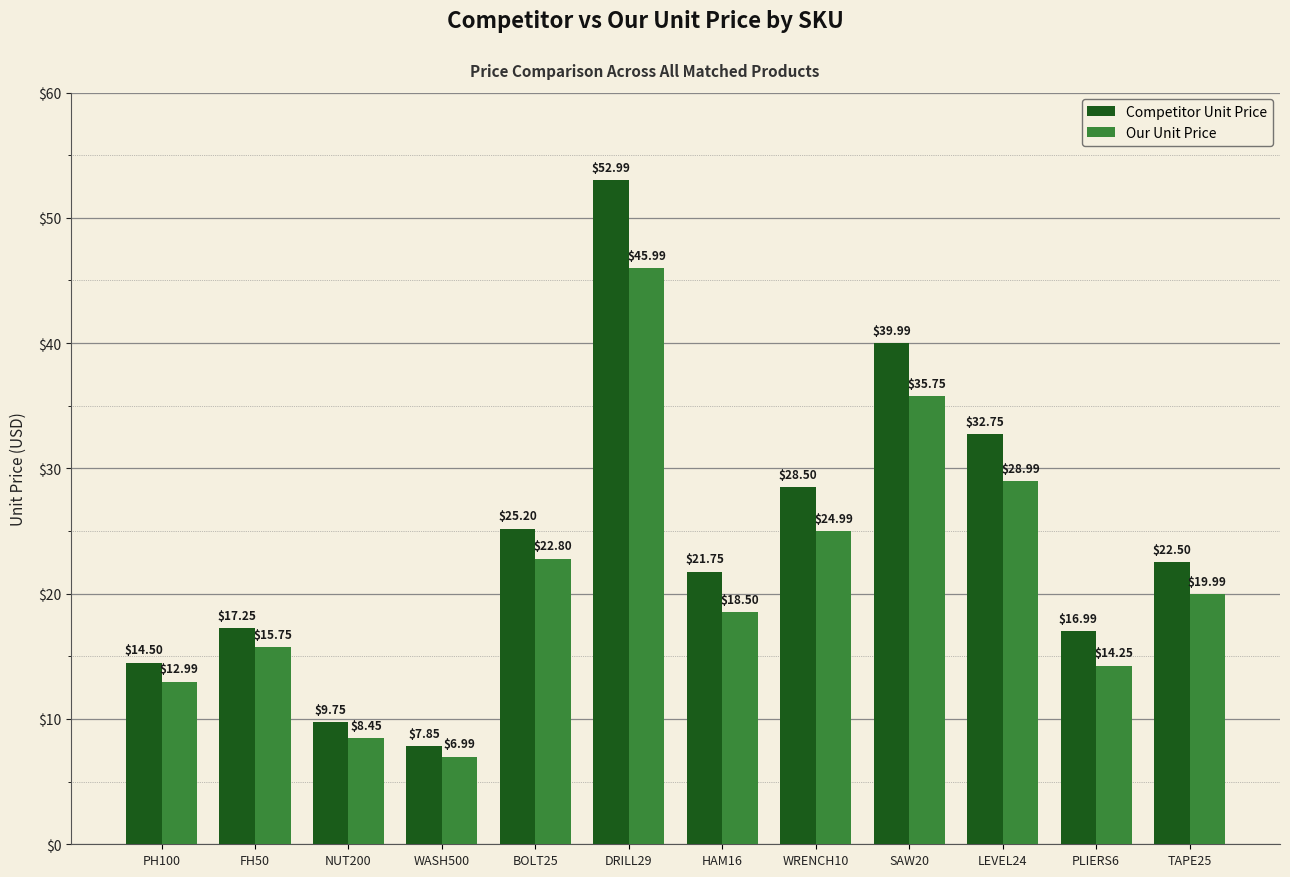

Is the value of Our Unit Price at TAPE25 greater than the value of Competitor Unit Price at BOLT25?

No